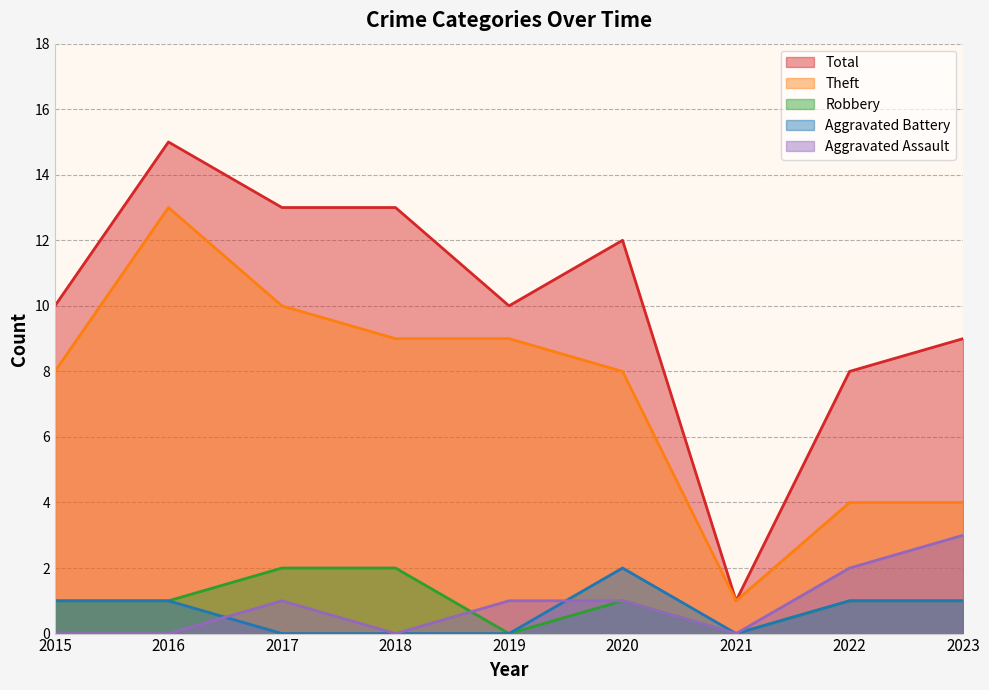

At which category is the sum across all series the highest?

2016